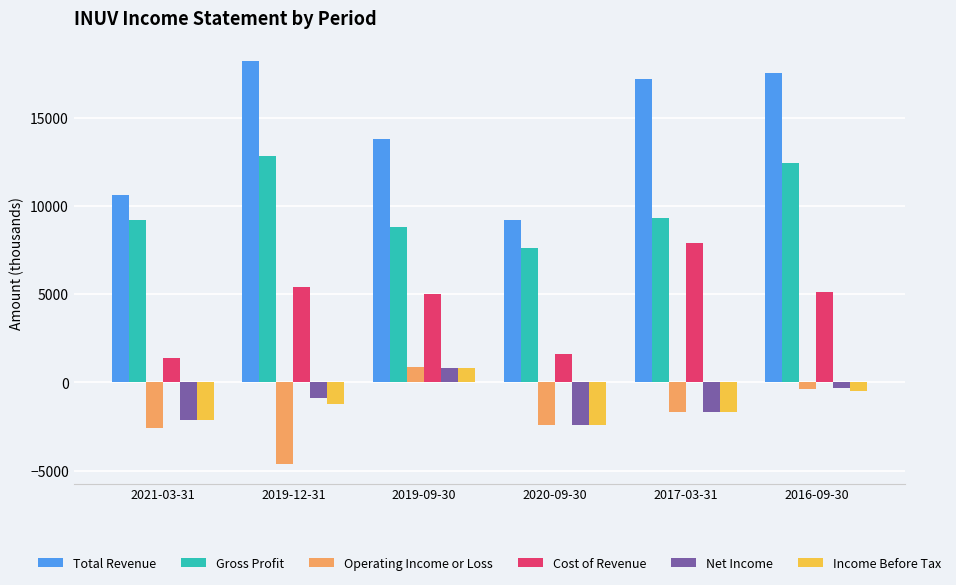

What is the label of the 4th bar from the right?

2019-09-30